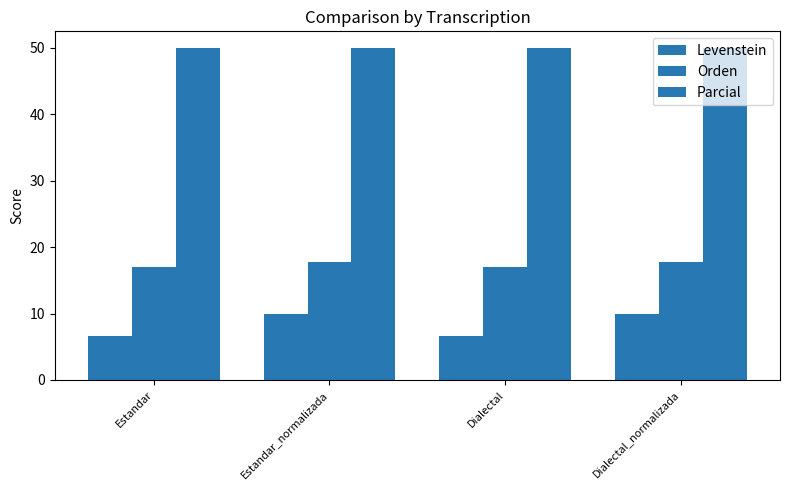

Does the chart contain any negative values?

No